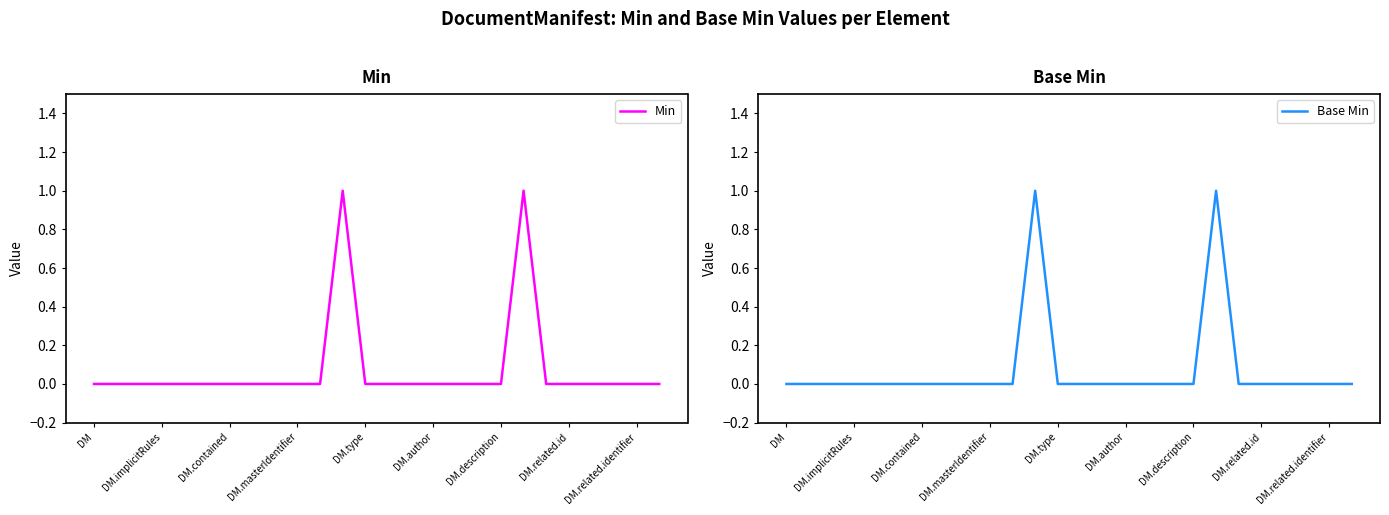

In Base Min, how many points are higher than both neighbors (excluding endpoints)?

2